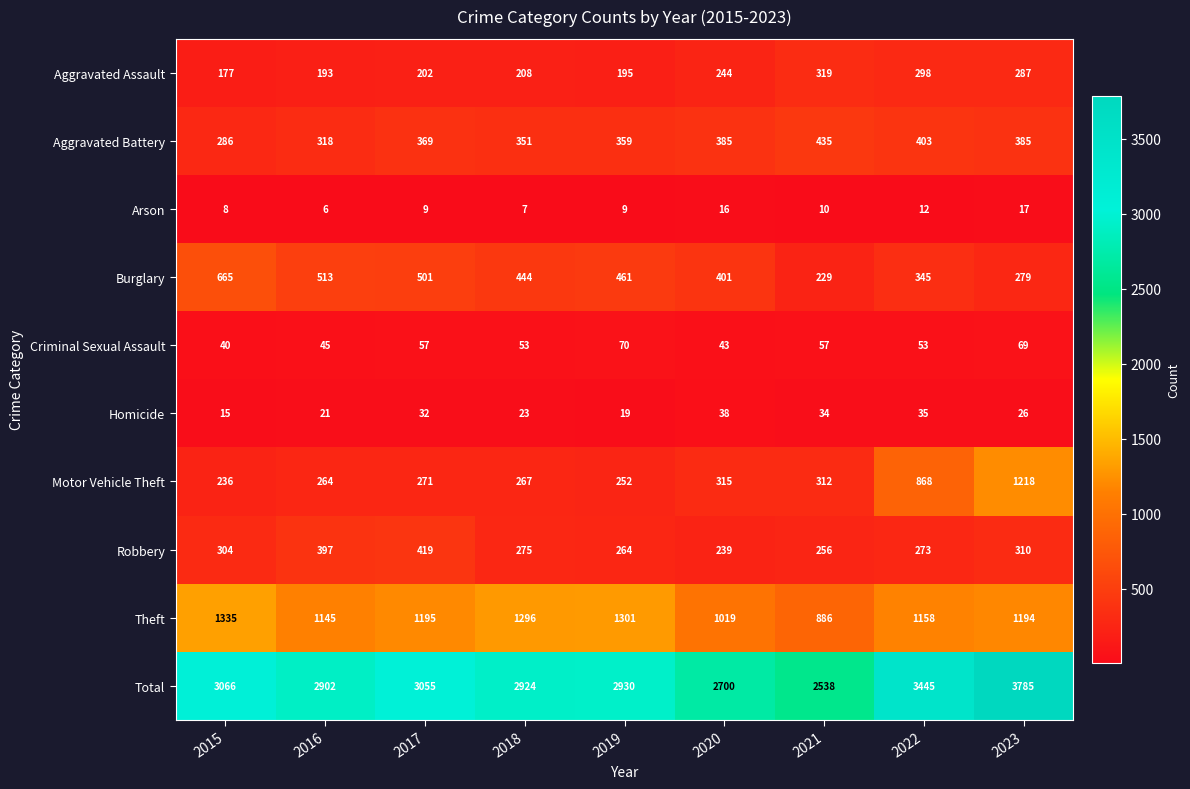

True or false: Arson has a value of 6 at 2016.

True